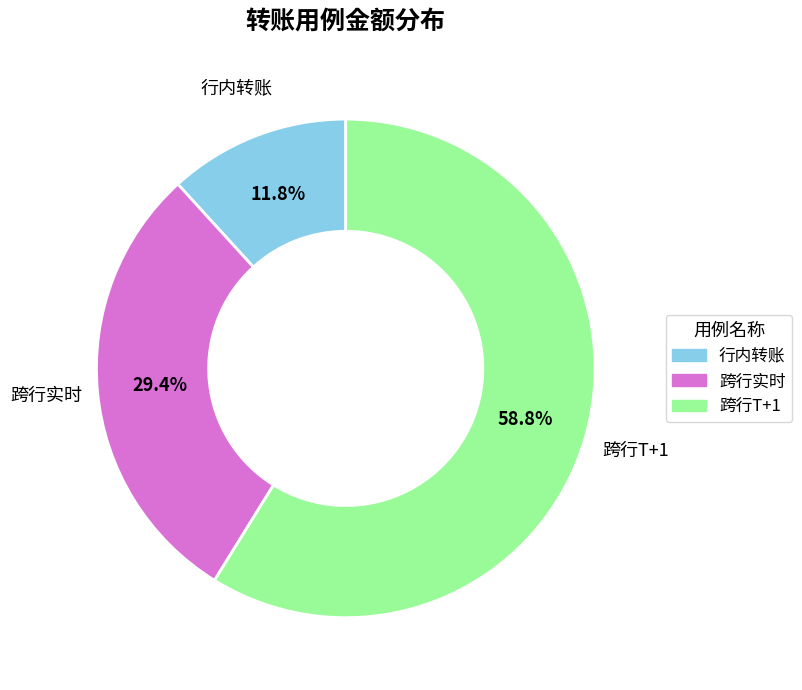

Which slice is the largest?

跨行T+1